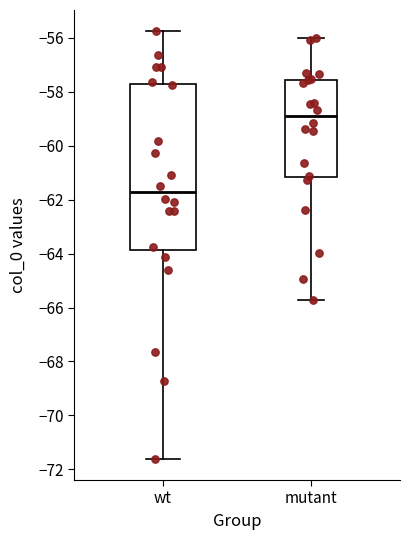

Which box's median line is the lowest?

wt